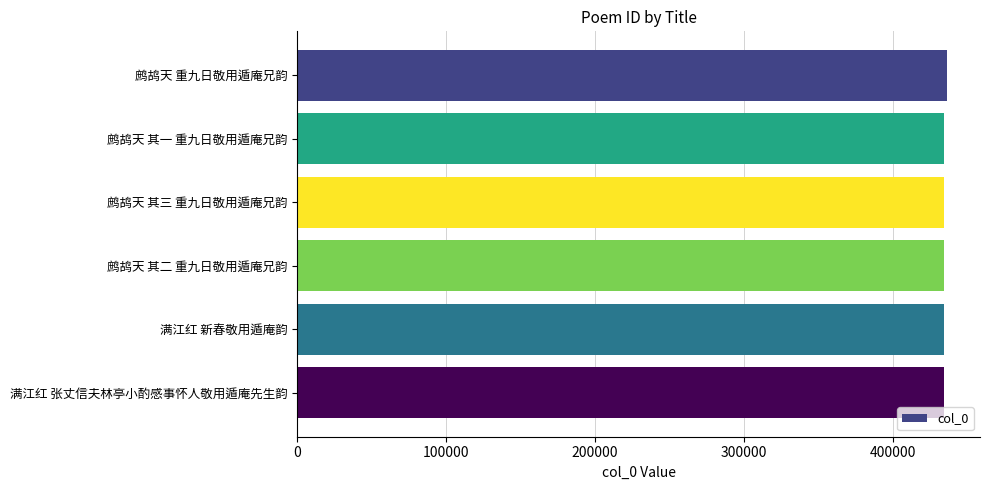

The chart shows a value of 434480 at 鹧鸪天 其三 重九日敬用遁庵兄韵. True or false?

True